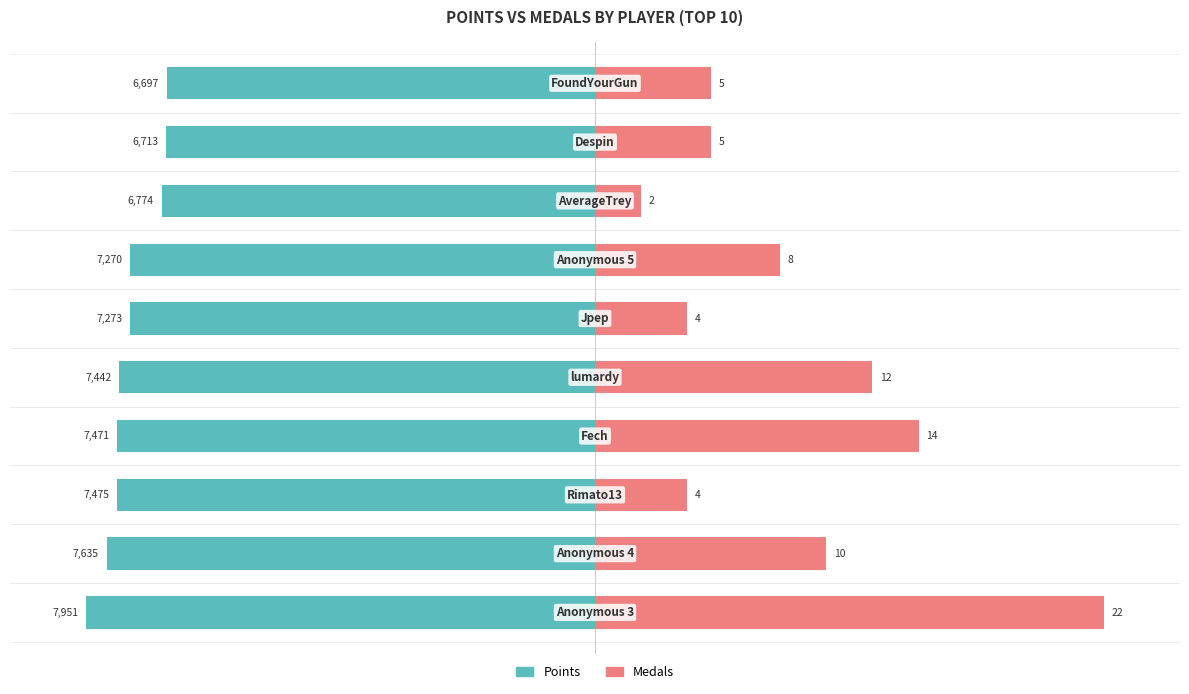

What are all the series names shown in the legend?

Points, Medals